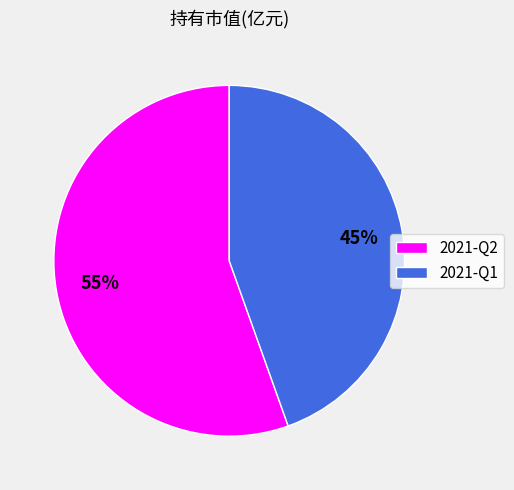

Is the sum of 2021-Q2 and 2021-Q1 greater than half?

Yes